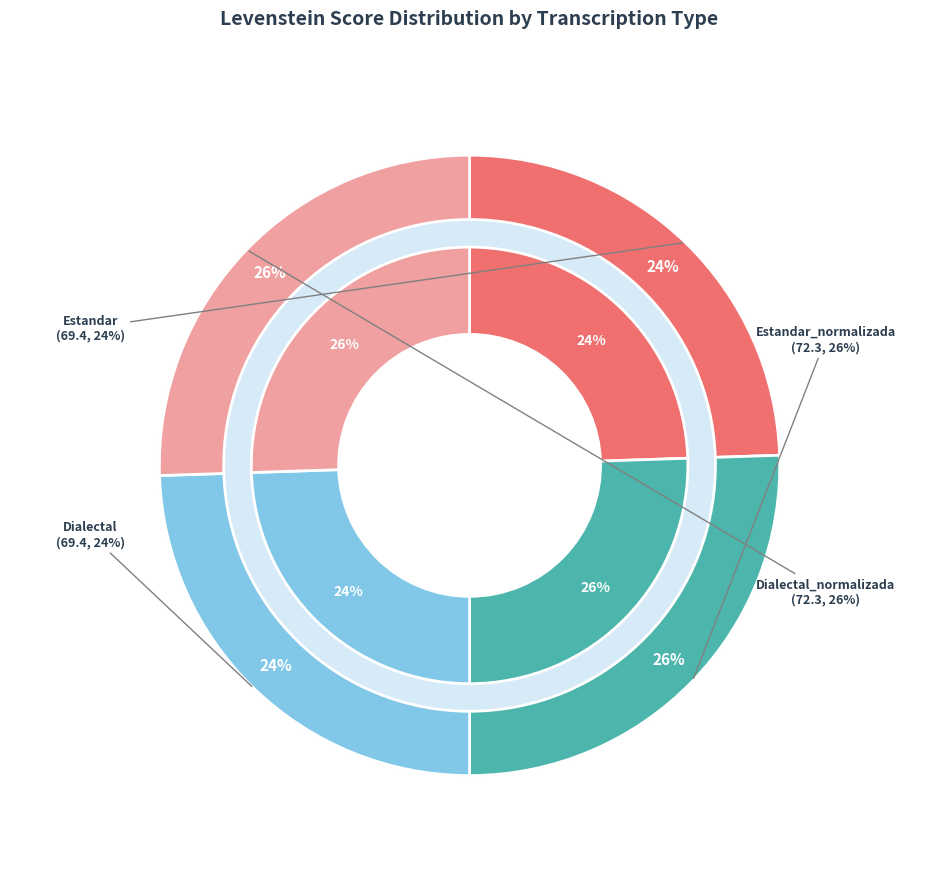

To the nearest percent, what is the average slice percentage?

25%